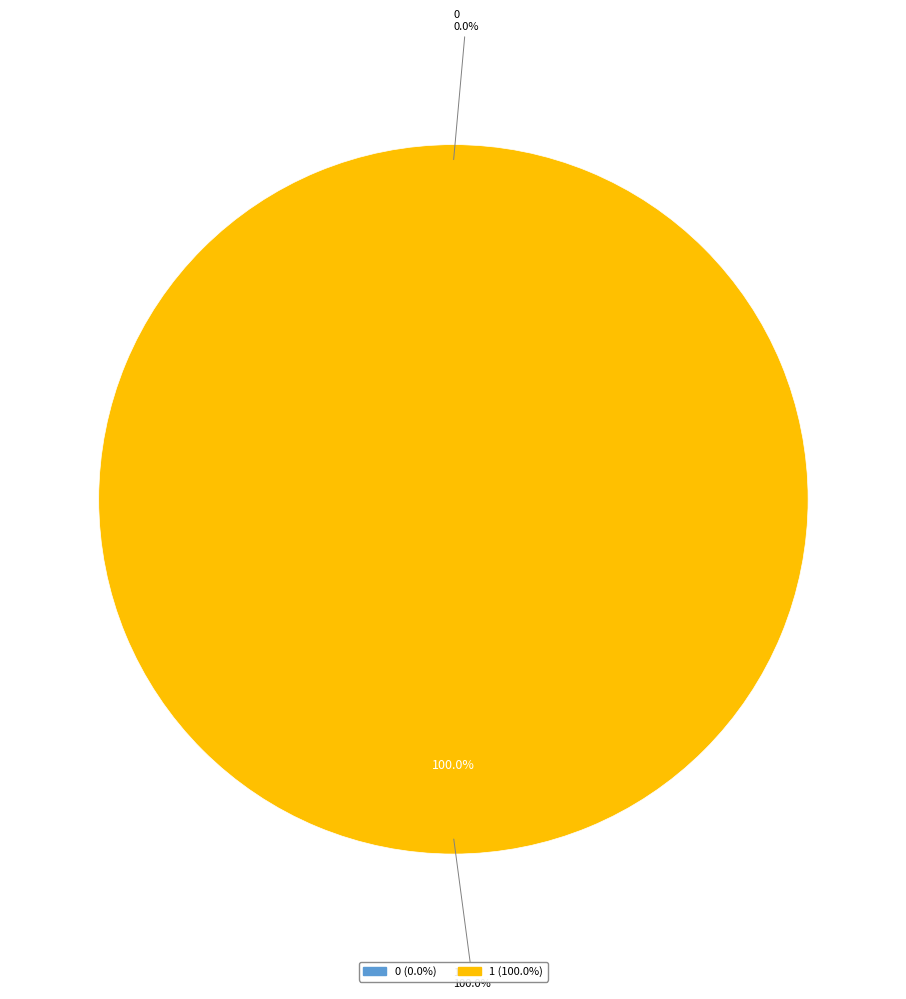

Is it true that 0 is 0% of the pie?

True